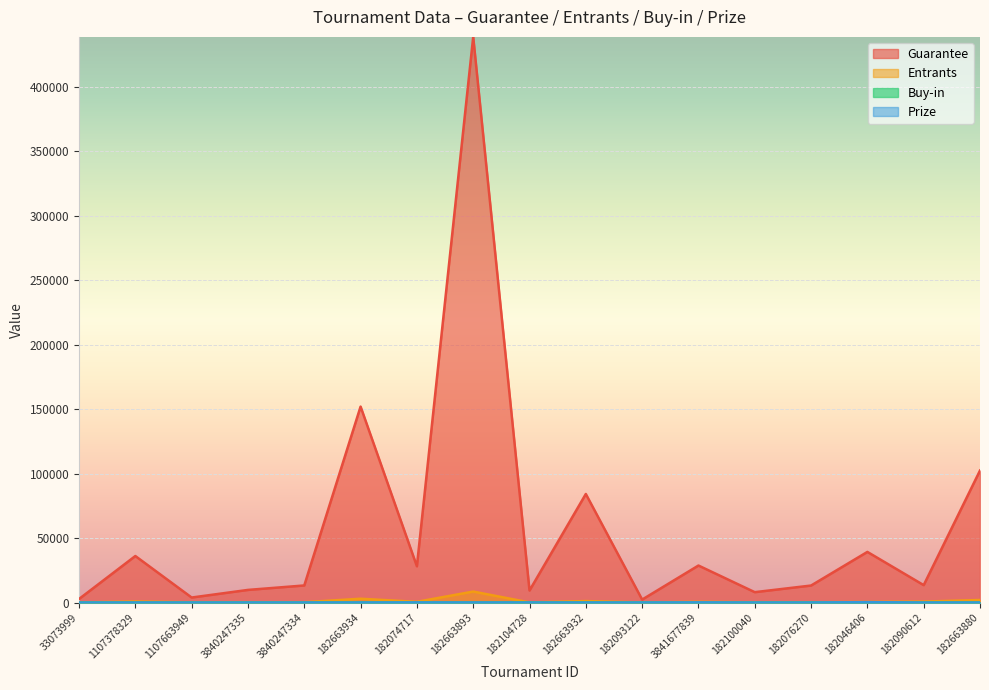

Reading left to right, what are all the values shown in this chart?

Guarantee: 2760.0	36082.0	3890.0	9800.0	13250.0	151953.0	28134.0	438621.0	9340.0	84183.0	2300.0	28704.0	8050.0	13196.0	39266.0	13506.0	102365.0
Entrants: 46.0	793.0	171.0	196.0	265.0	2958.0	556.0	8527.0	94.0	1146.0	50.0	548.0	175.0	163.0	485.0	734.0	1985.0
Buy-in: 63.0	50.0	25.0	55.0	55.0	54.0	55.0	54.0	108.0	77.0	50.0	55.0	50.0	88.0	88.0	20.0	54.0
Prize: 0.0	0.0	0.0	0.0	12.5	20.0	92.7	43.8	0.0	0.0	0.0	112.7	0.0	0.0	325.6	0.0	0.0